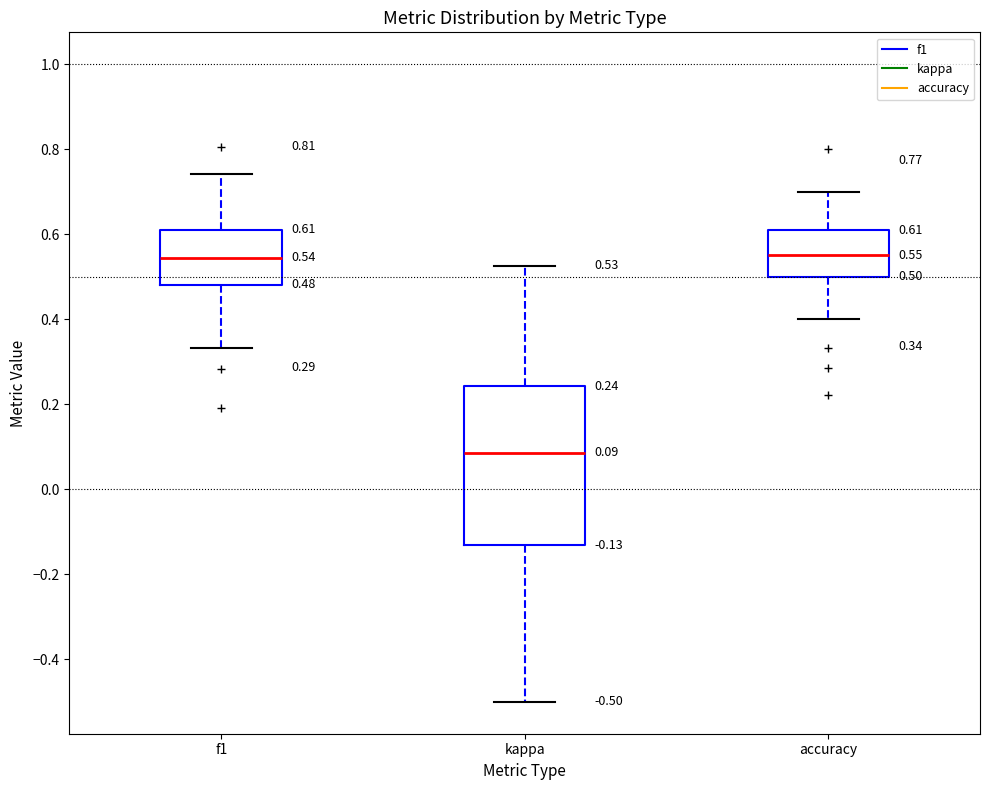

Comparing the boxes themselves (not the whiskers), which one is the tallest?

kappa